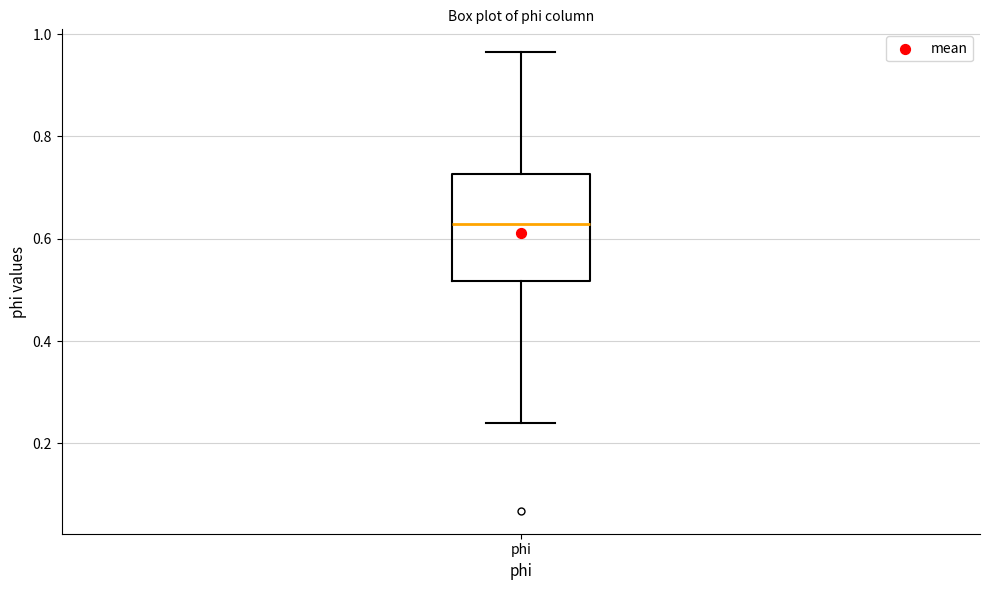

Transcribe this box plot: give where the median line is, the range the box spans, and where the two whiskers end, as read against the y-axis. The values are not printed on the chart, so give them approximately, as read against the axis.

median 0.62, box 0.52 to 0.72, whiskers 0.24 to 0.96